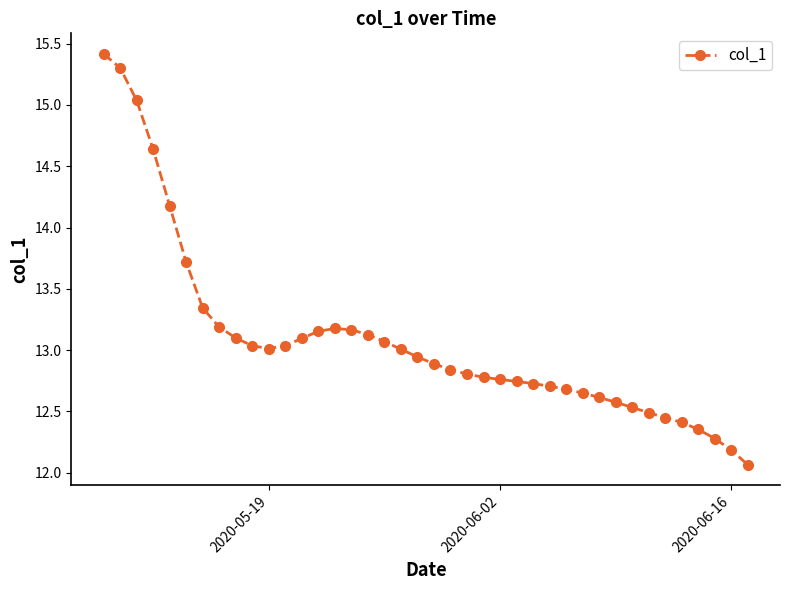

What is the sum of all values?

523.3